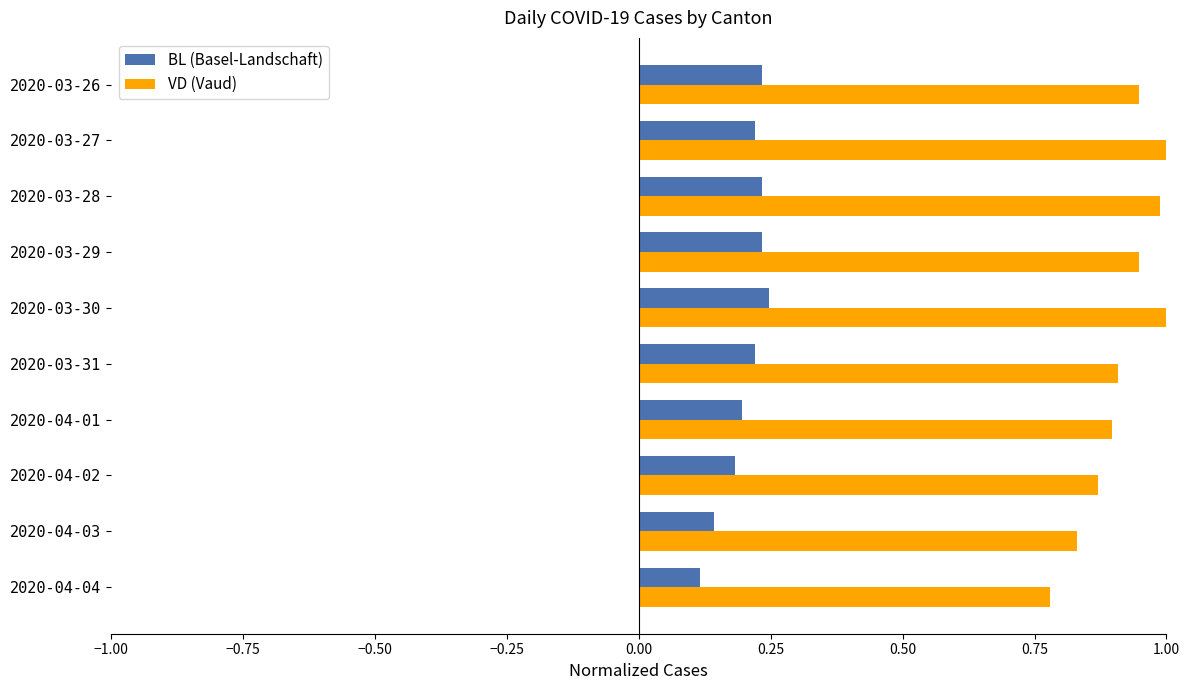

Count the number of data series in this chart.

2